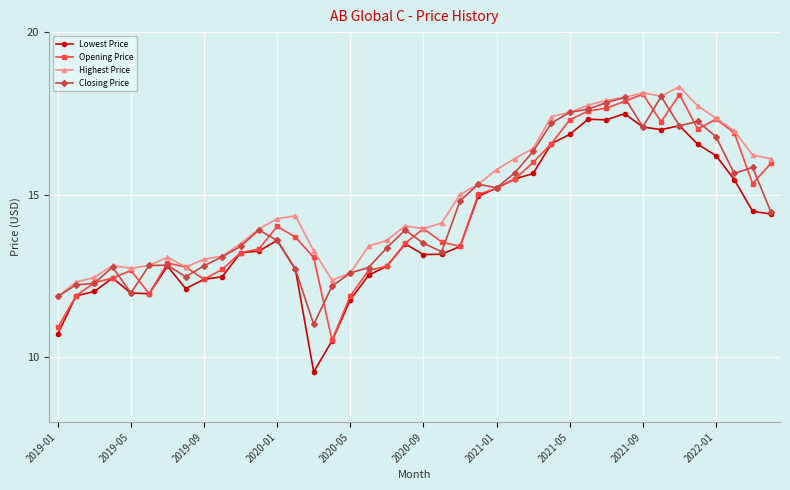

What is the highest value of the Closing Price series?

18.0